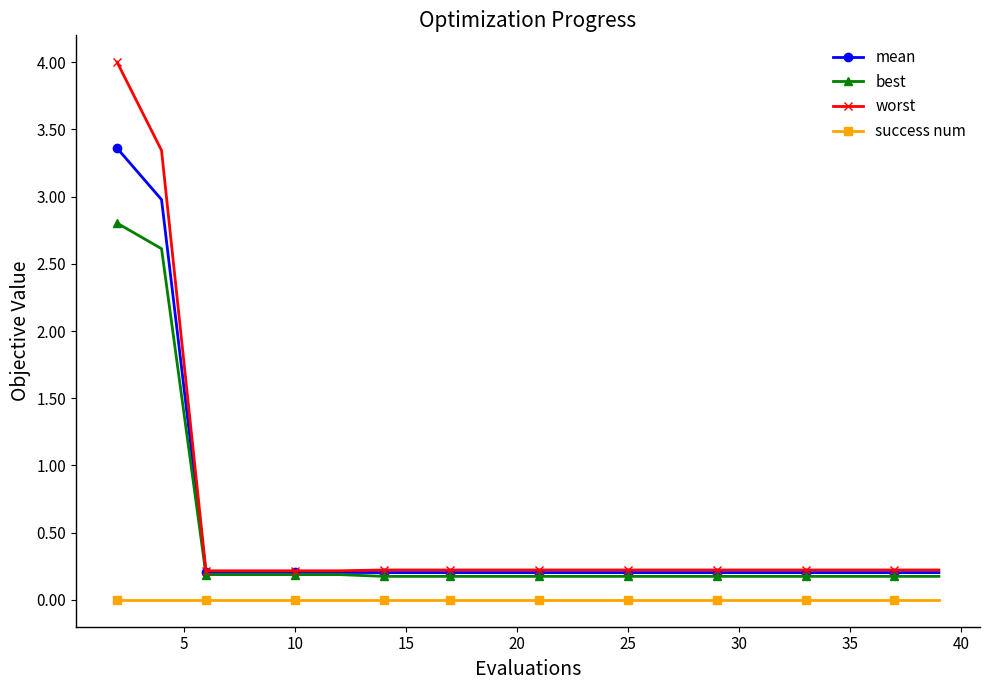

Which series has the largest range (max minus min)?

worst